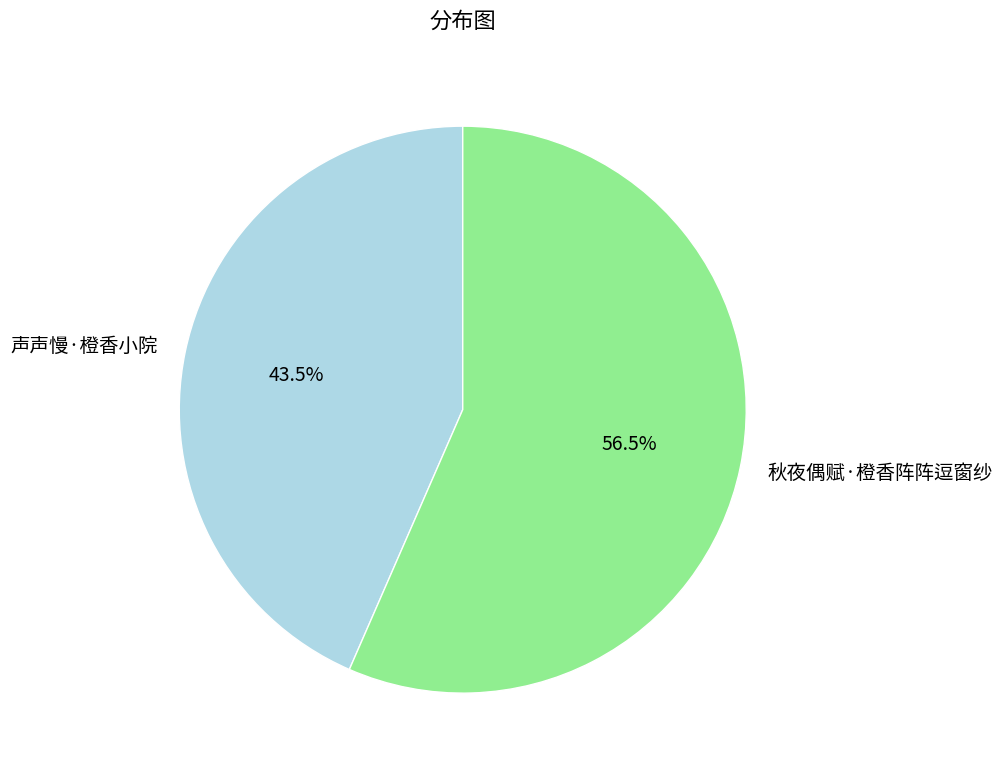

Is it true that 秋夜偶赋·橙香阵阵逗窗纱 is 46% of the pie?

False